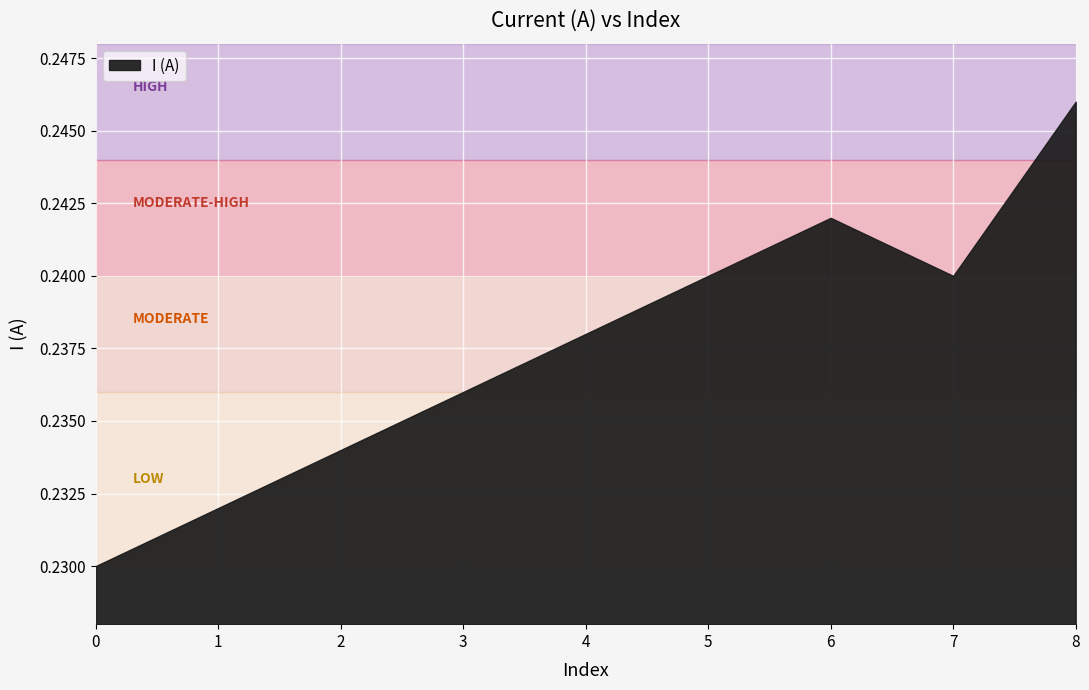

At which category does the chart reach its peak across all series?

8